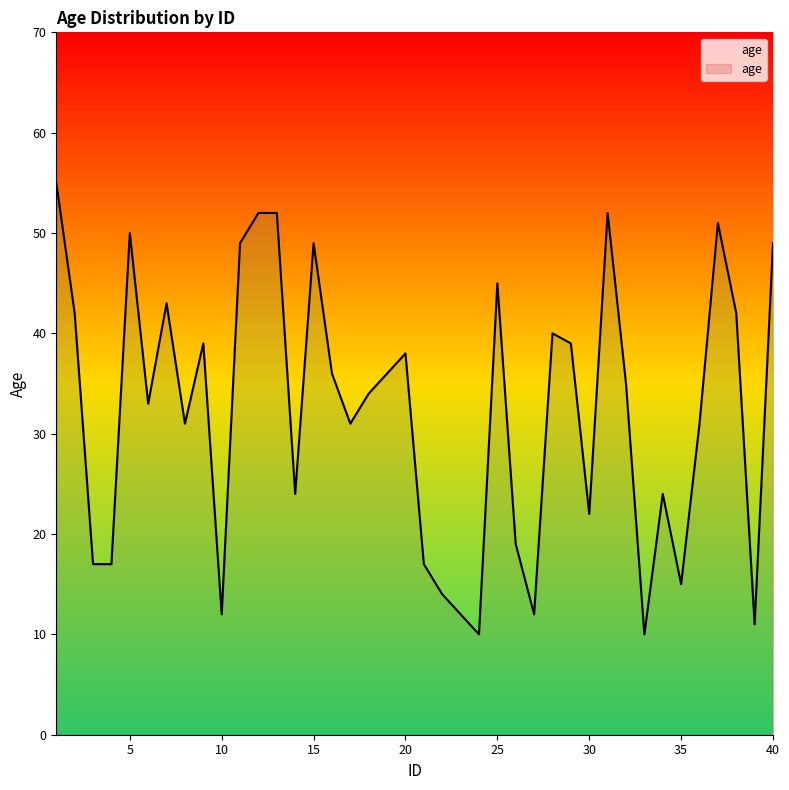

What is the difference between the maximum and minimum values?

45